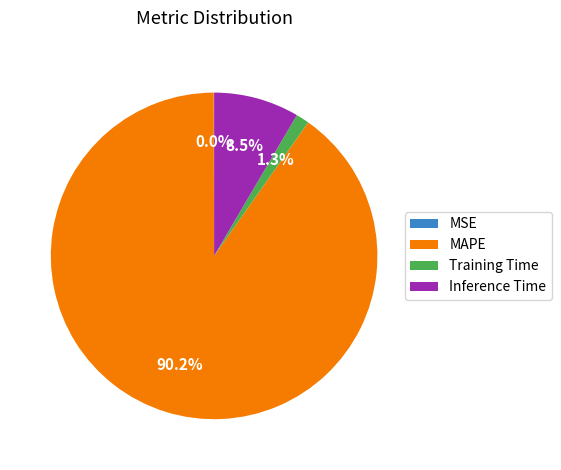

Which category accounts for the majority?

MAPE